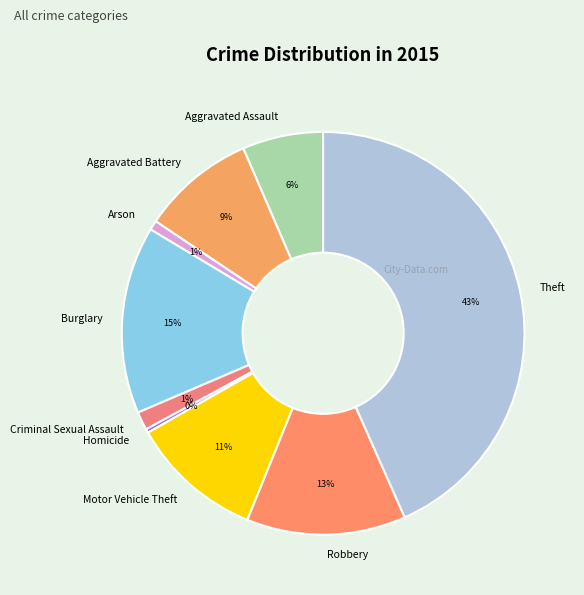

Does any single category account for the majority?

No